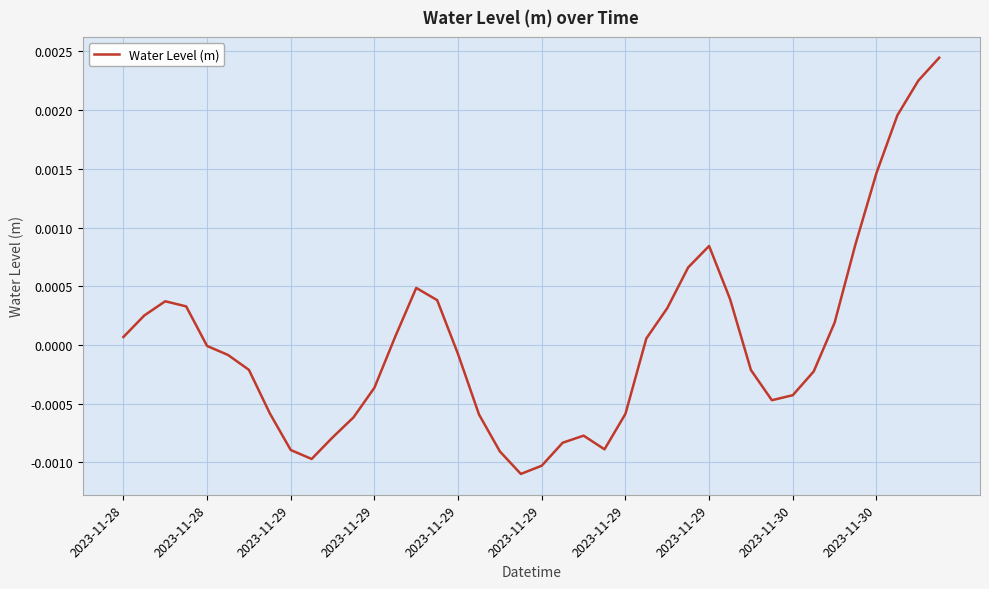

Does the chart display data point markers on the line(s)?

No